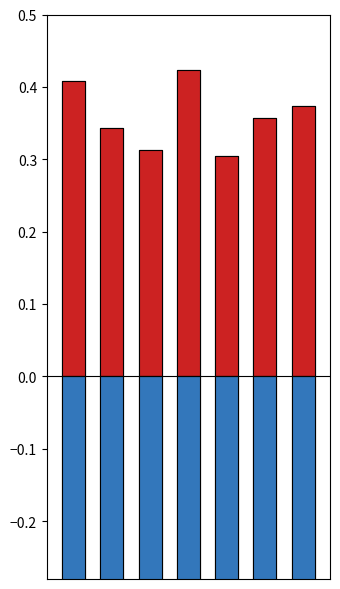

What is the greatest value displayed?

0.4